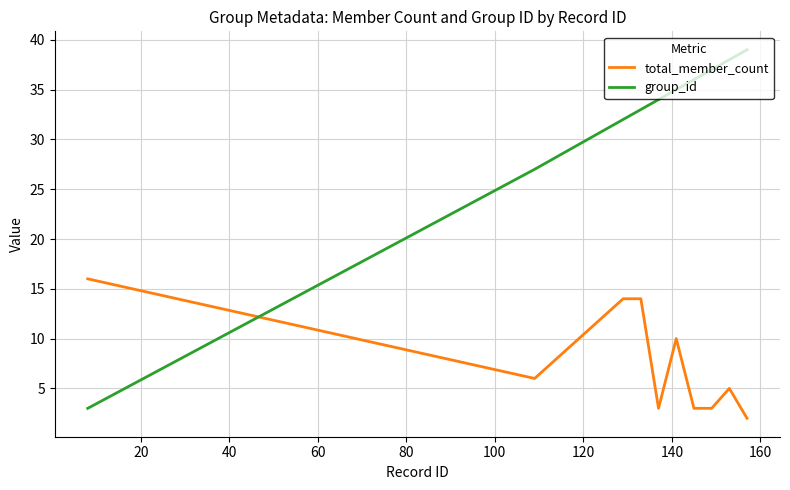

What is the difference between the maximum and minimum values in the group_id series?

36